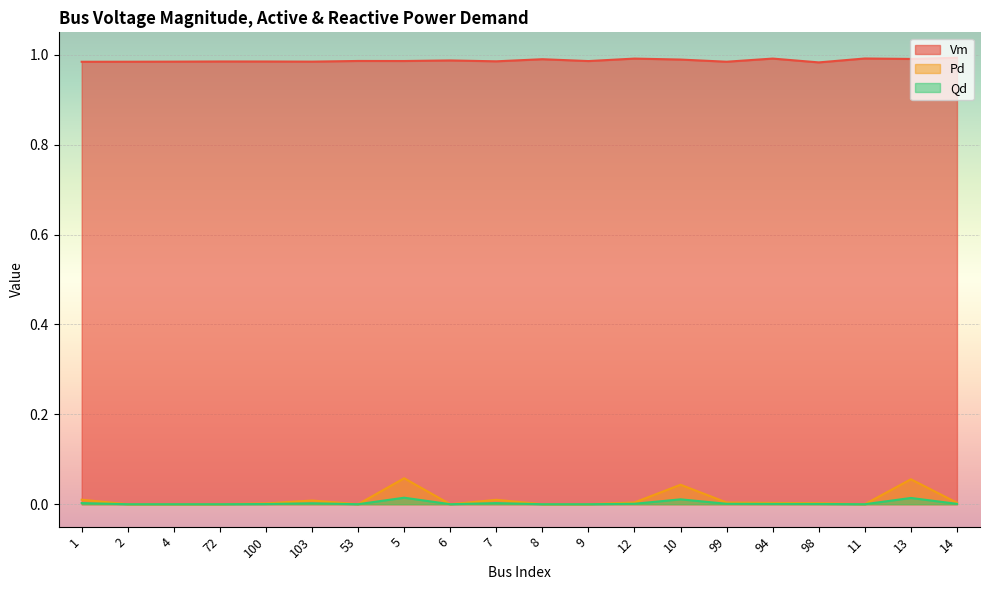

What is the average value of the Vm series?

1.0